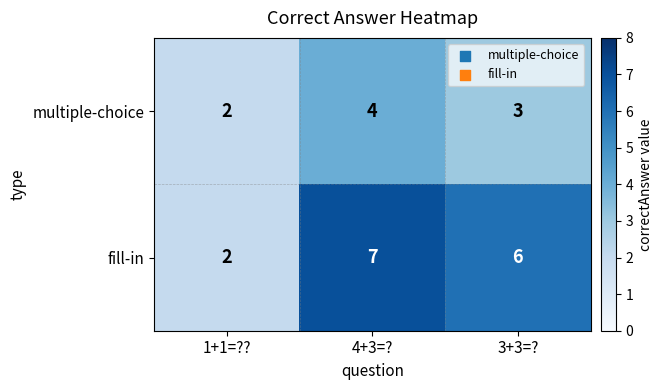

Reading left to right, extract all data points from this chart.

multiple-choice: 1+1=??=2	4+3=?=4	3+3=?=3
fill-in: 1+1=??=2	4+3=?=7	3+3=?=6